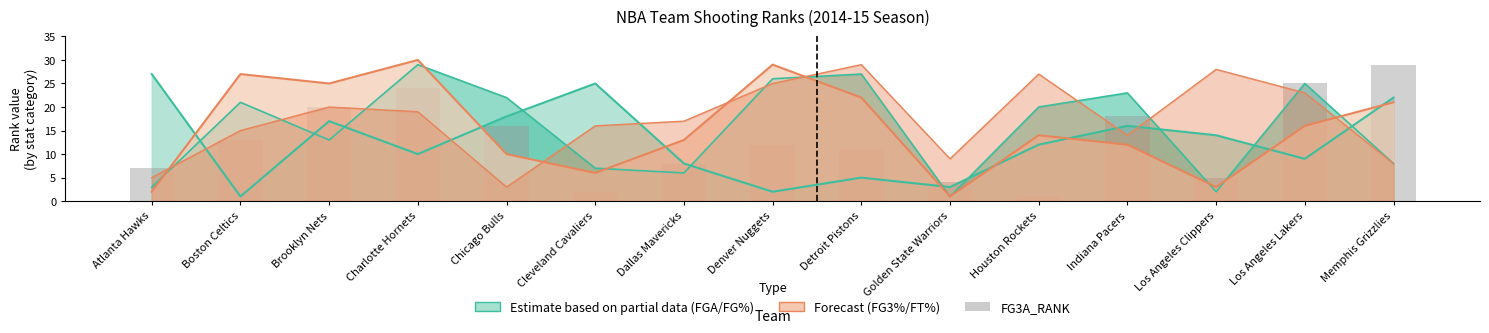

What is the difference between the second highest and second lowest values?

23